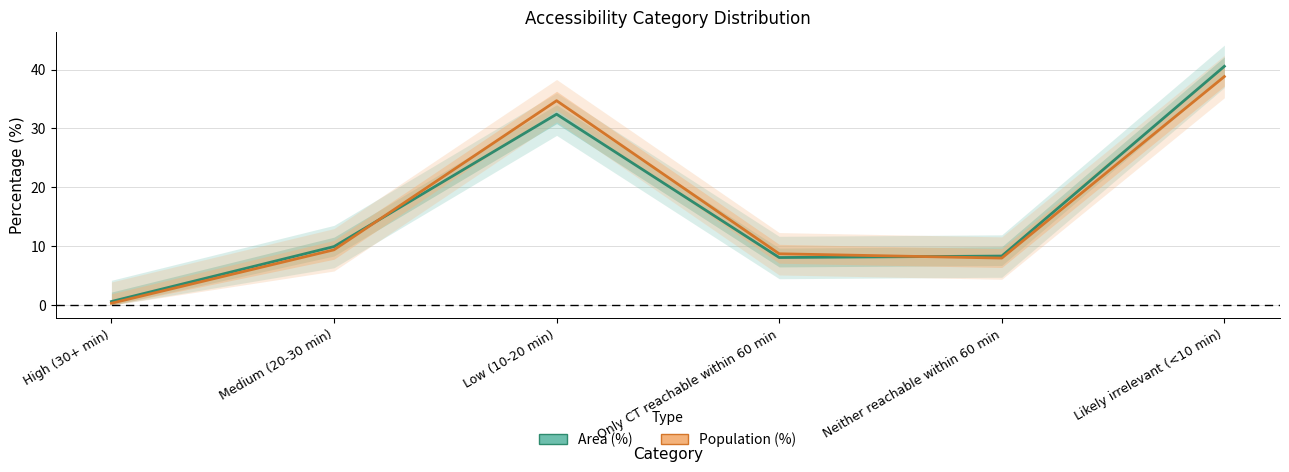

At which category does Area (%) reach its first local valley?

Only CT reachable within 60 min